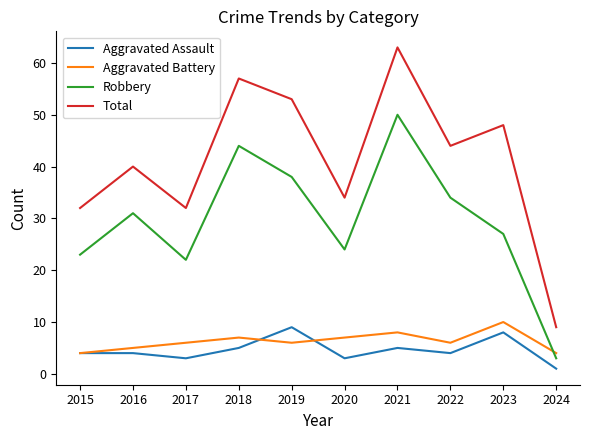

What is the approximate value of Aggravated Battery at 2022?

6